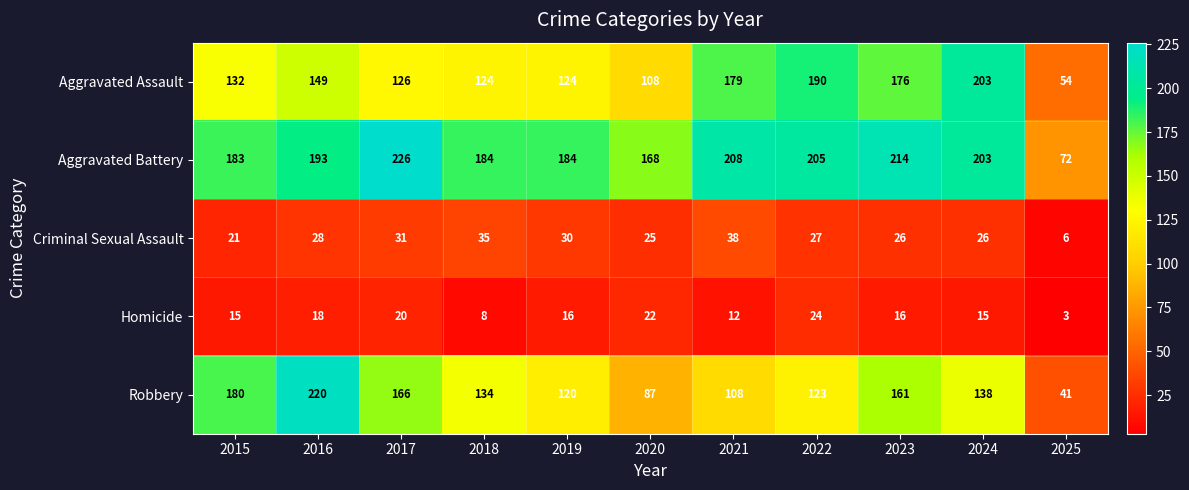

What is the difference between the highest and lowest values at 2024?

188